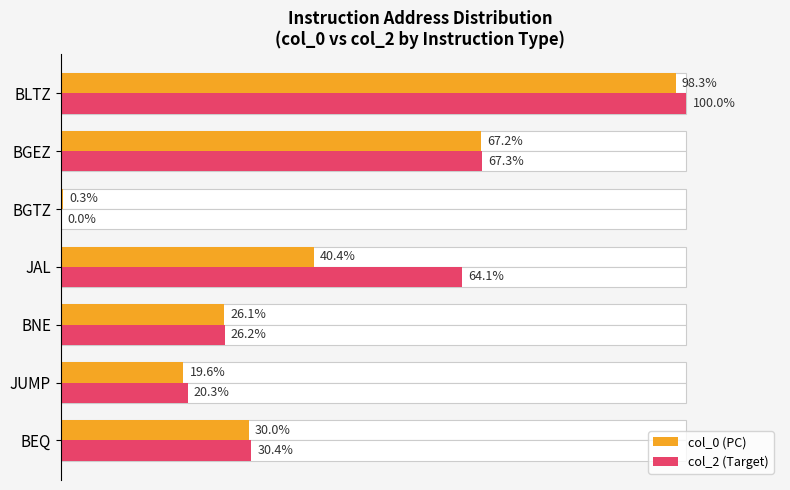

What is the difference between the maximum and second lowest values in the col_0 (PC) series?

78.7